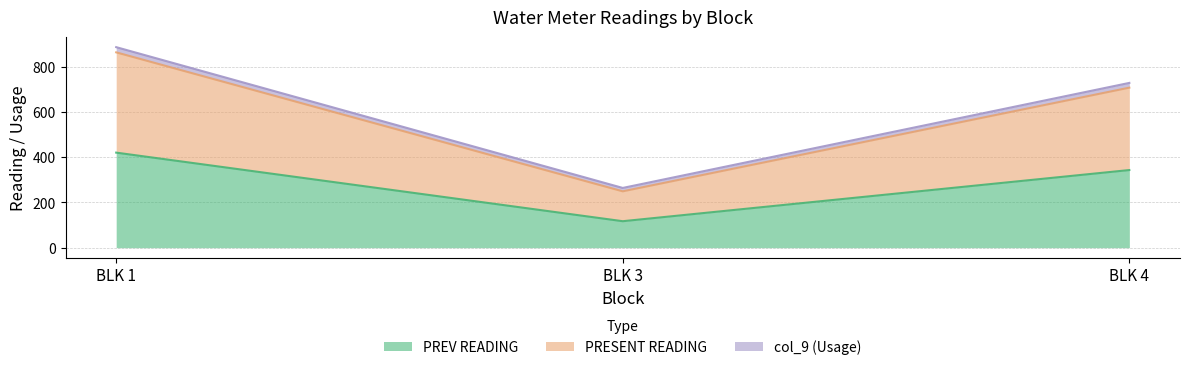

At how many categories does at least one series exceed 353?

2